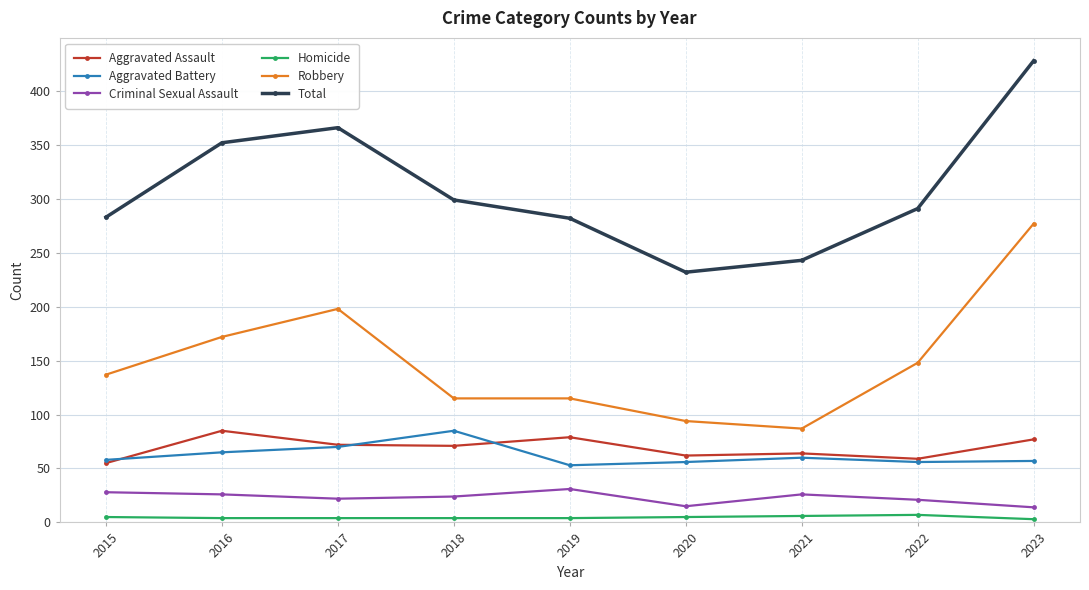

Where is the first local maximum for Robbery?

2017